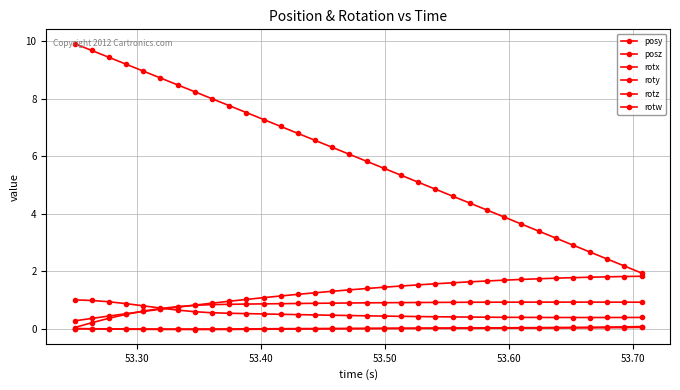

Is this an area chart (filled region under the line)?

No